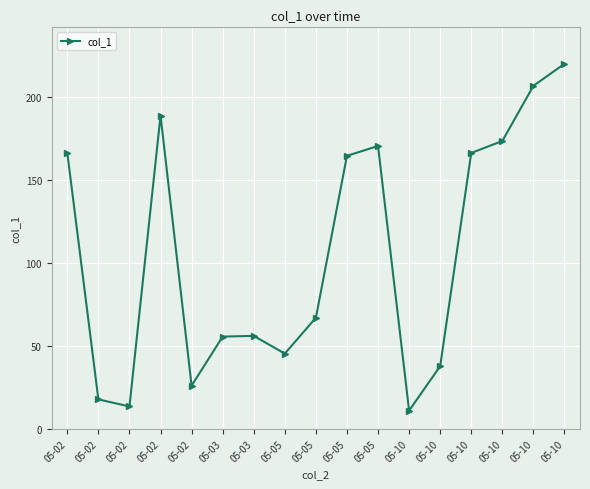

What is the minimum value shown in the chart?

11.0